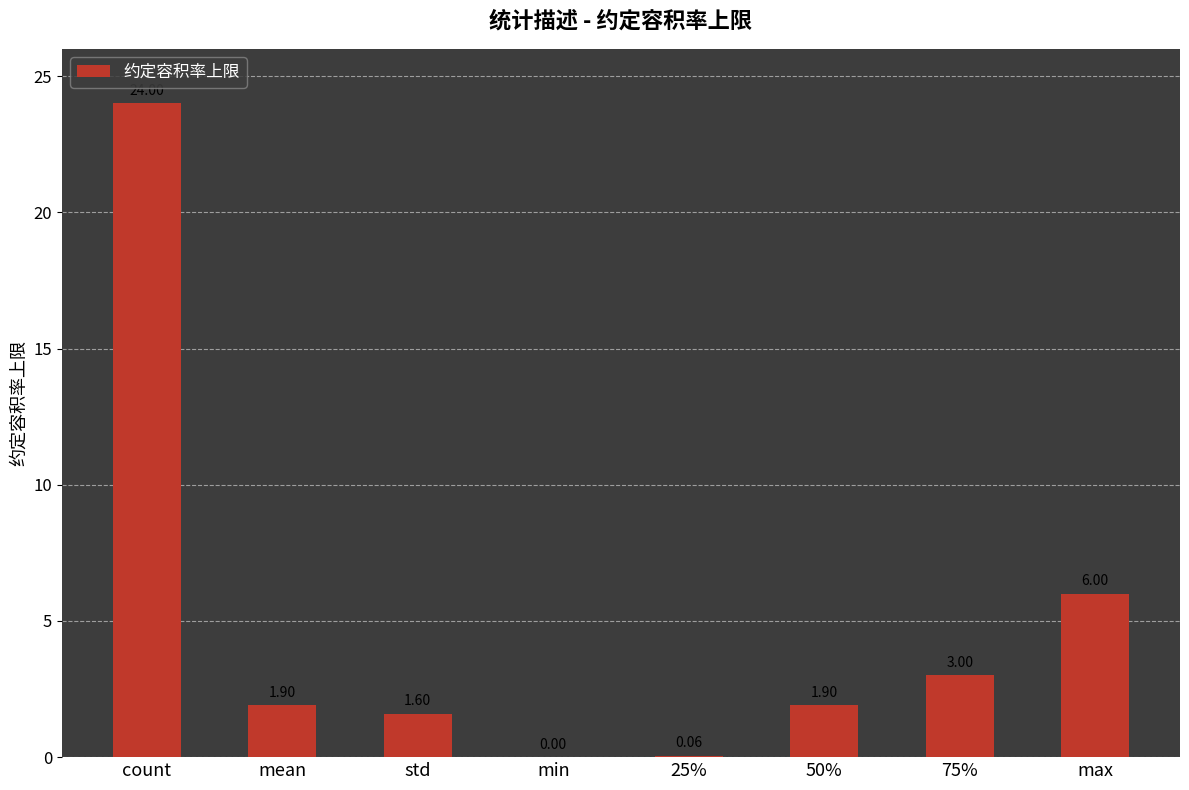

What is the sum of all values?

38.5